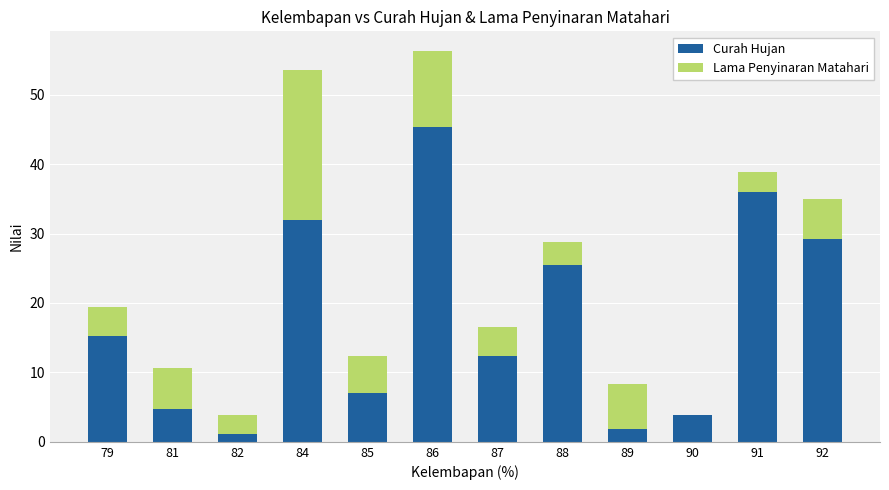

The value of Curah Hujan at 84 is 11.9. True or false?

False